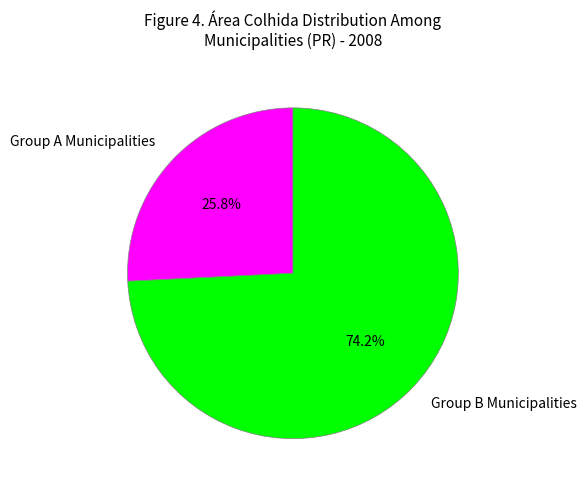

Is there any slice that represents more than half of the pie?

Yes